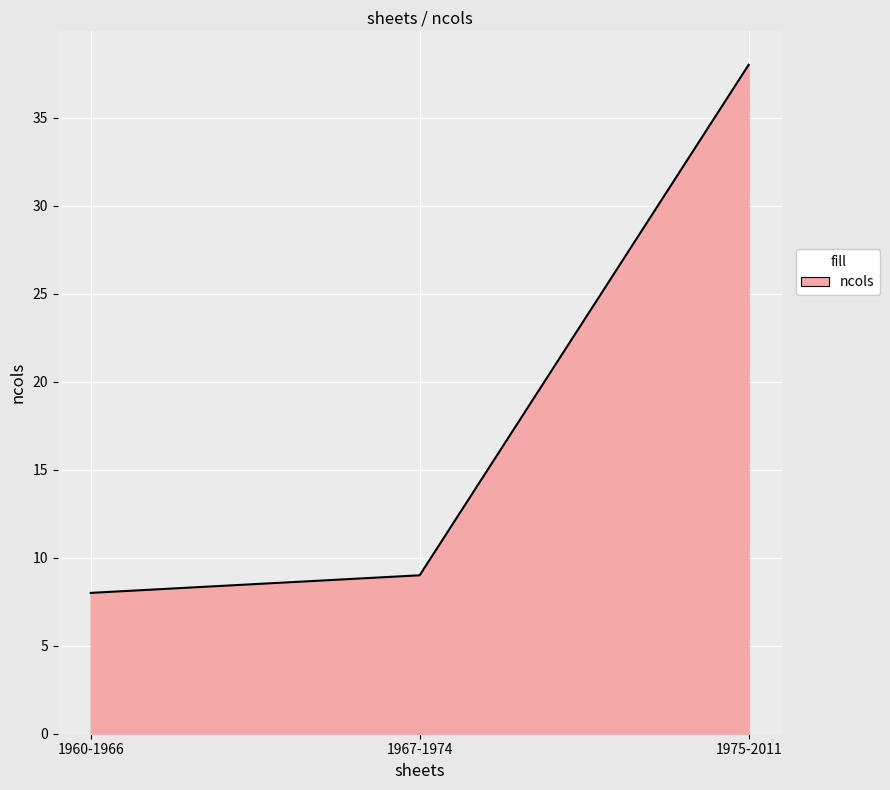

Rank the categories by value from highest to lowest.

1975-2011, 1967-1974, 1960-1966